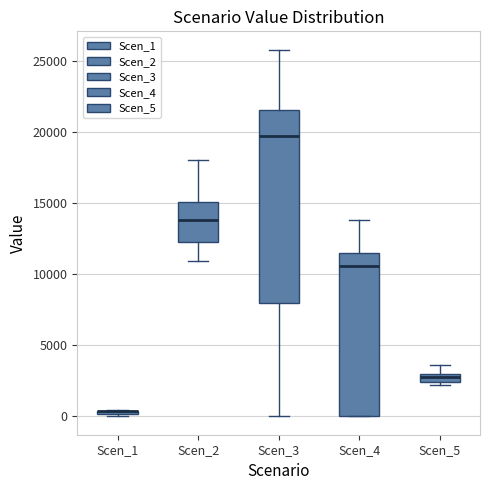

Which box is the tallest, from its lower edge to its upper edge?

Scen_3